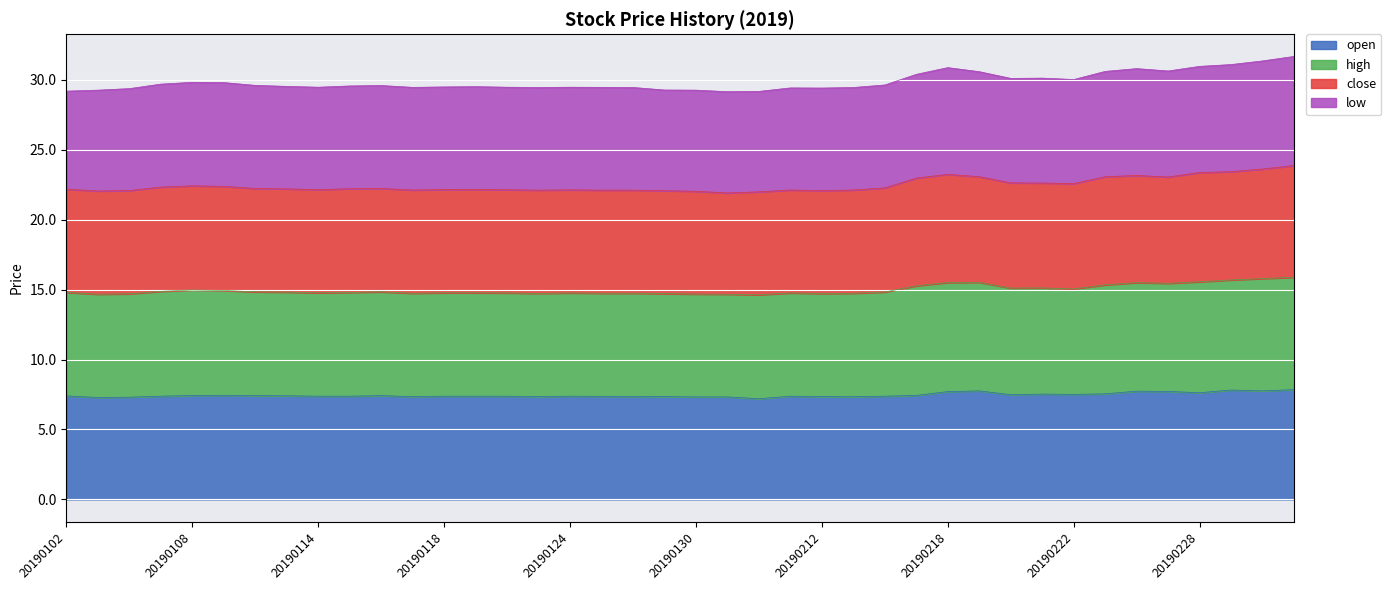

What are all the series names shown in the legend?

open, high, close, low